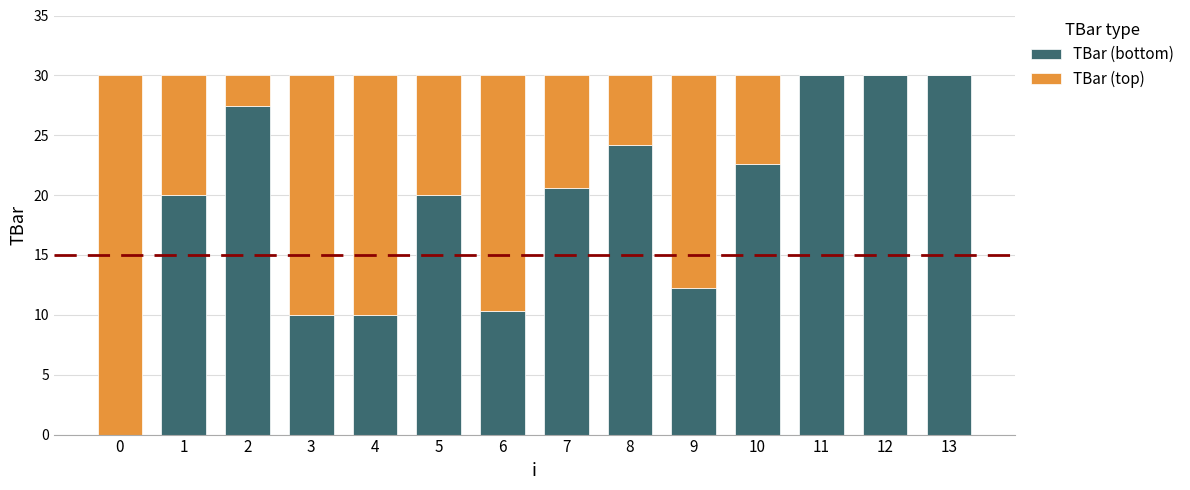

Are the bars grouped side by side (vs. stacked)?

No